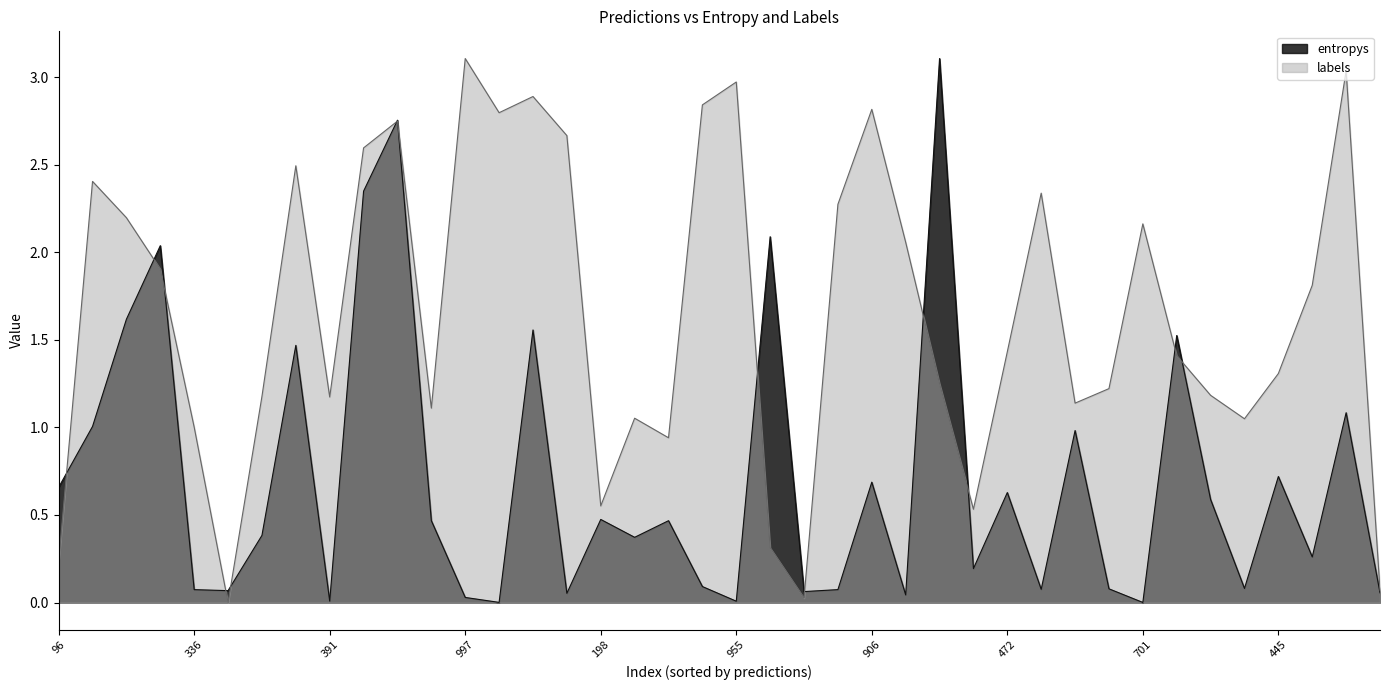

At 23, list the series in order from largest to smallest.

labels, entropys